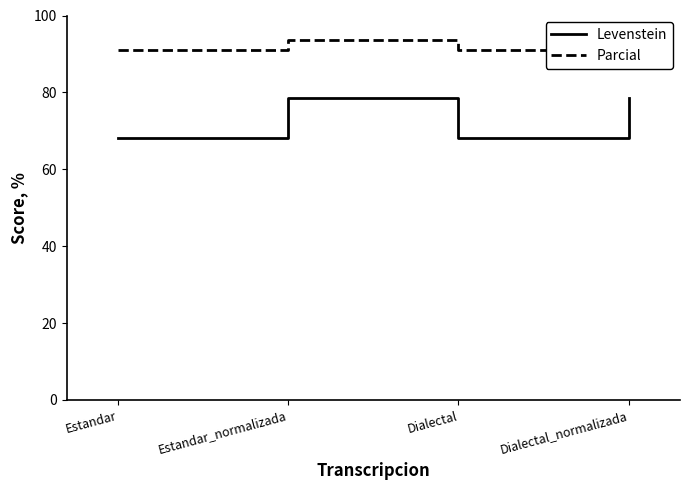

Reading left to right, list all the values displayed in this chart.

Levenstein: Estandar=68.2	Estandar_normalizada=78.6	Dialectal=68.2	Dialectal_normalizada=78.6
Parcial: Estandar=90.9	Estandar_normalizada=93.8	Dialectal=90.9	Dialectal_normalizada=93.8